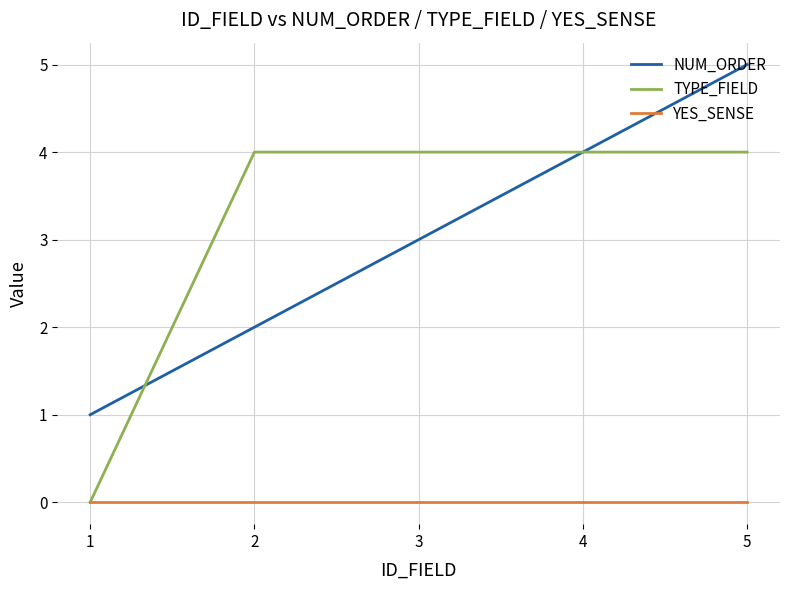

What is the maximum value shown in the chart?

5